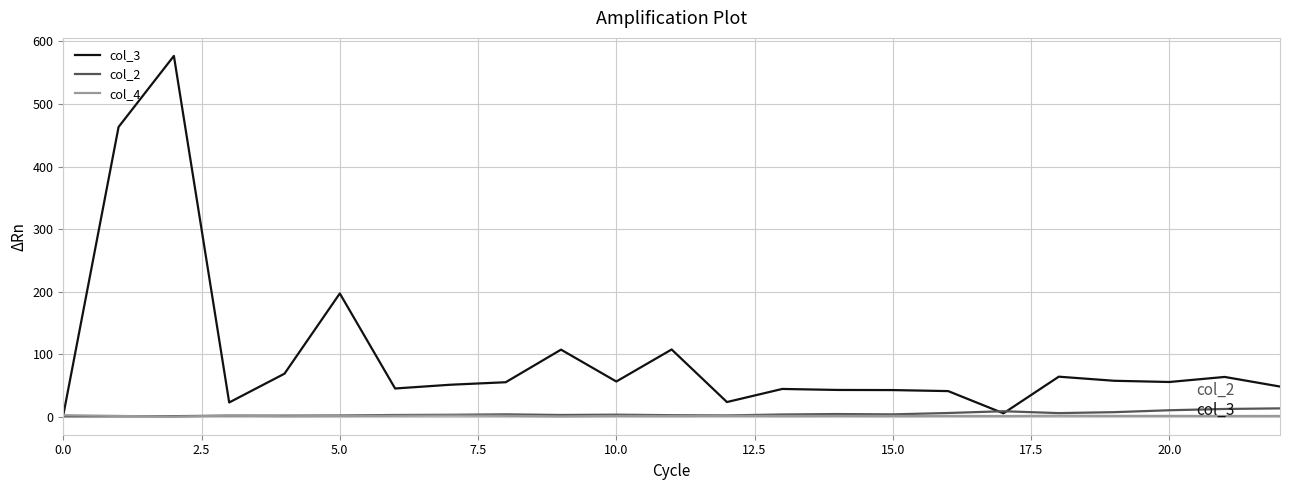

Which series has the largest range (max minus min)?

col_3